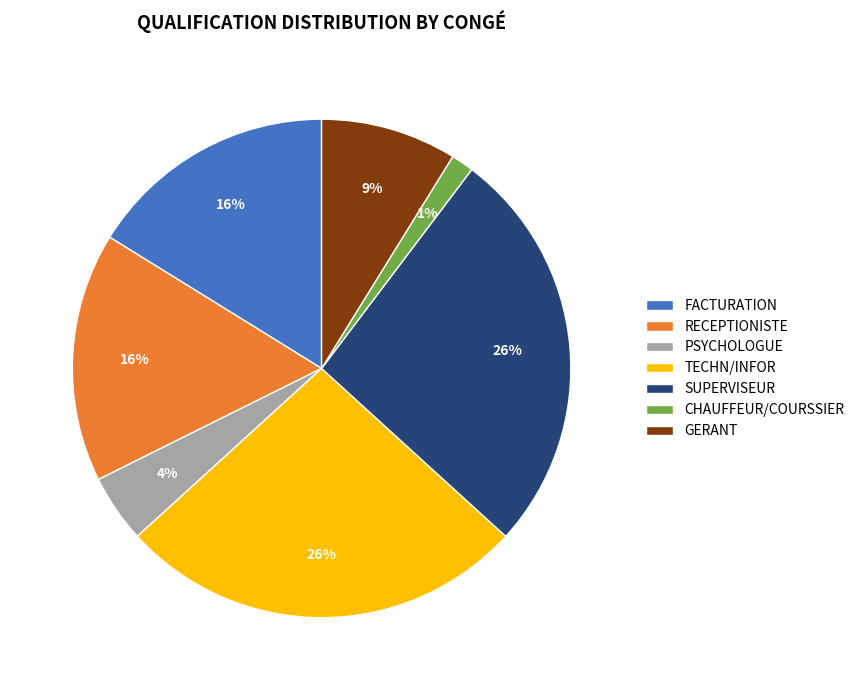

True or false: FACTURATION accounts for 16% of the total.

True